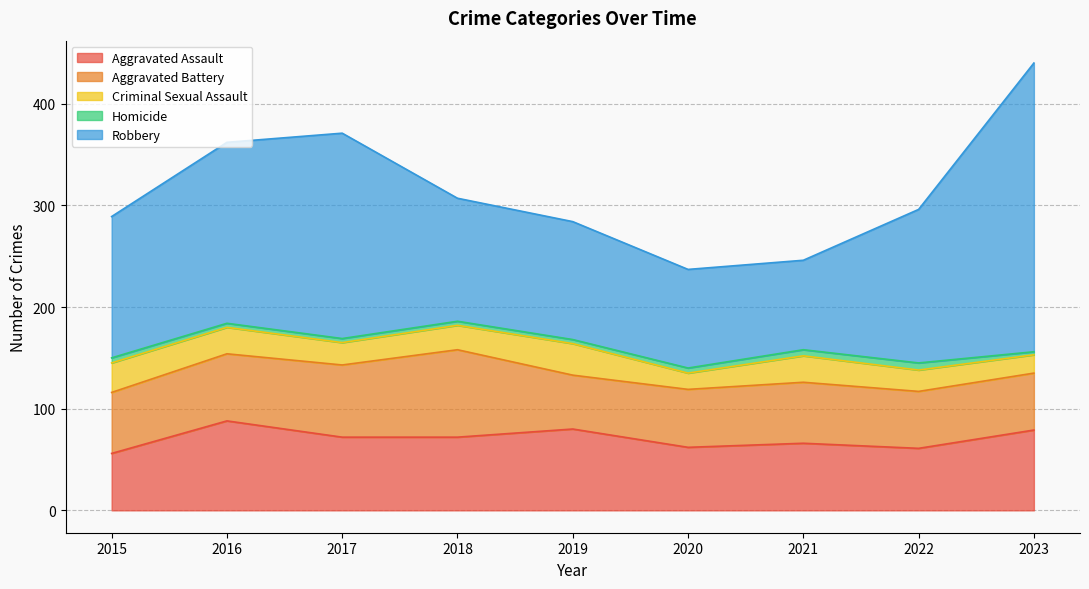

Which series has the largest total across all categories?

Robbery